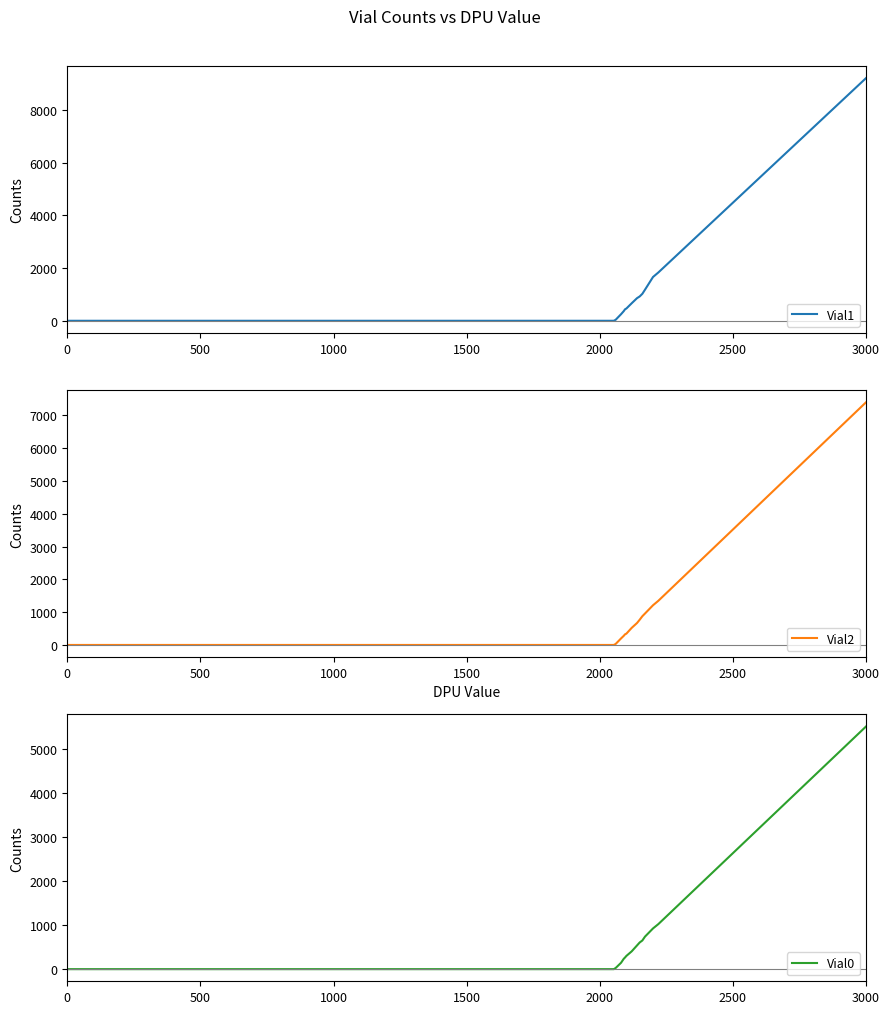

True or false: Vial0 and Vial2 cross at least once.

False